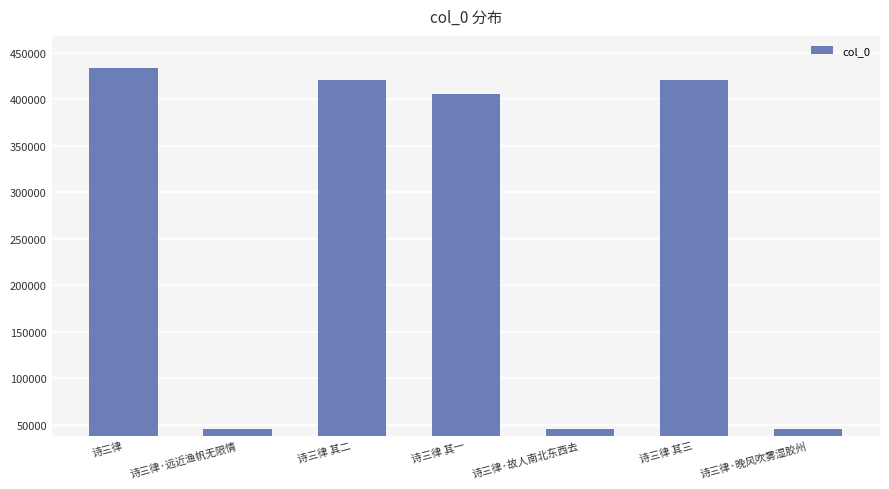

What is the greatest value displayed?

433641